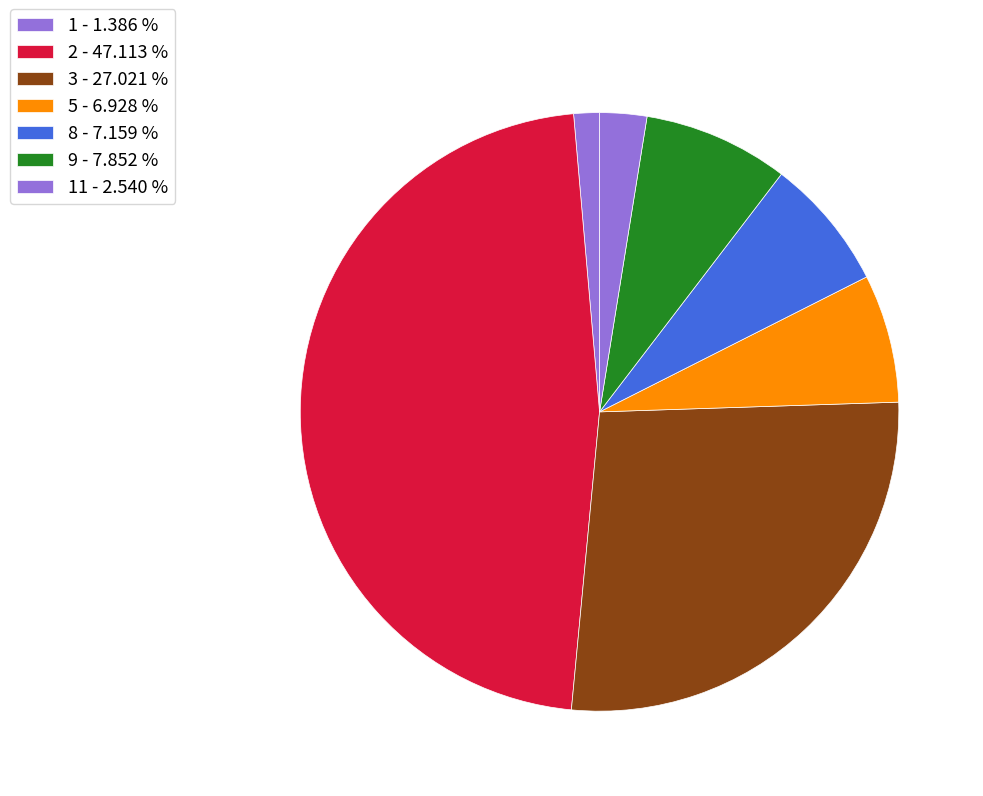

How many slices are in this pie chart?

7